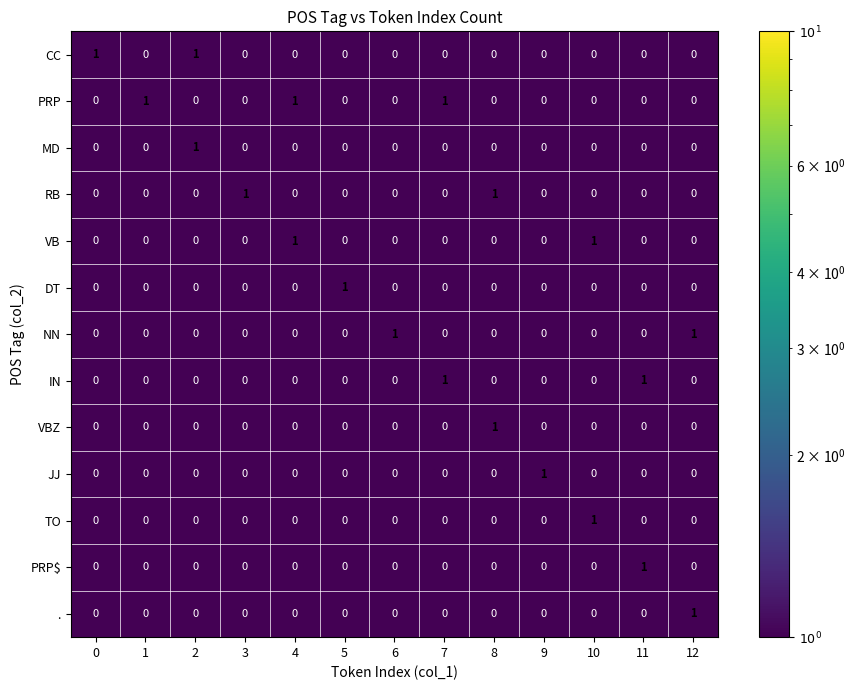

Is it true that PRP equals 0 at 11?

True